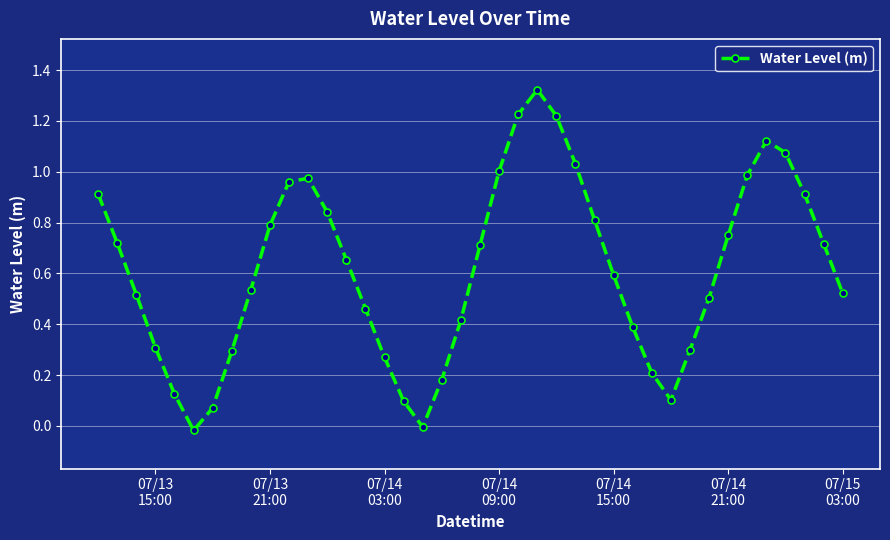

How many interior local valleys (lower than both neighbors) does the data have?

3